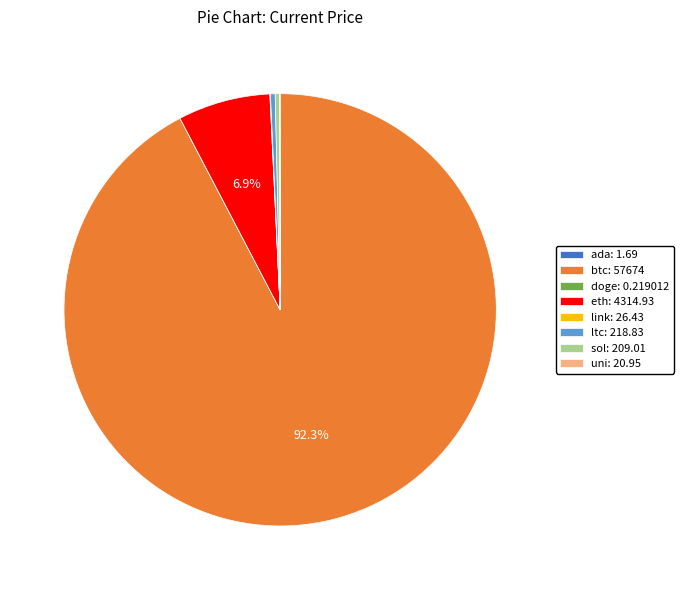

Is there a majority slice in this chart?

Yes